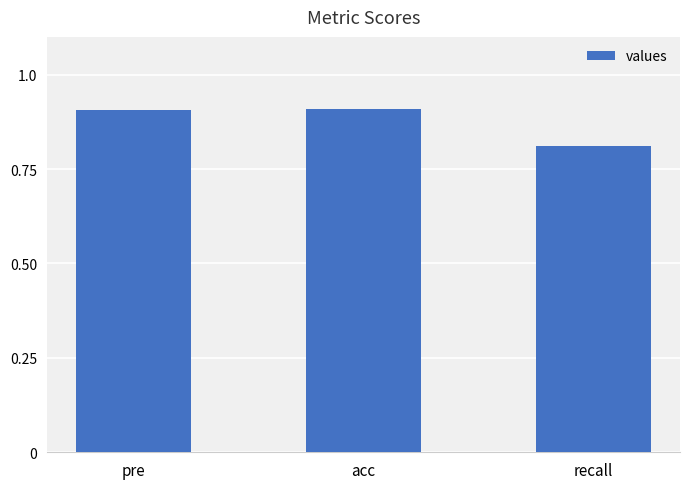

What is the greatest value displayed?

0.9